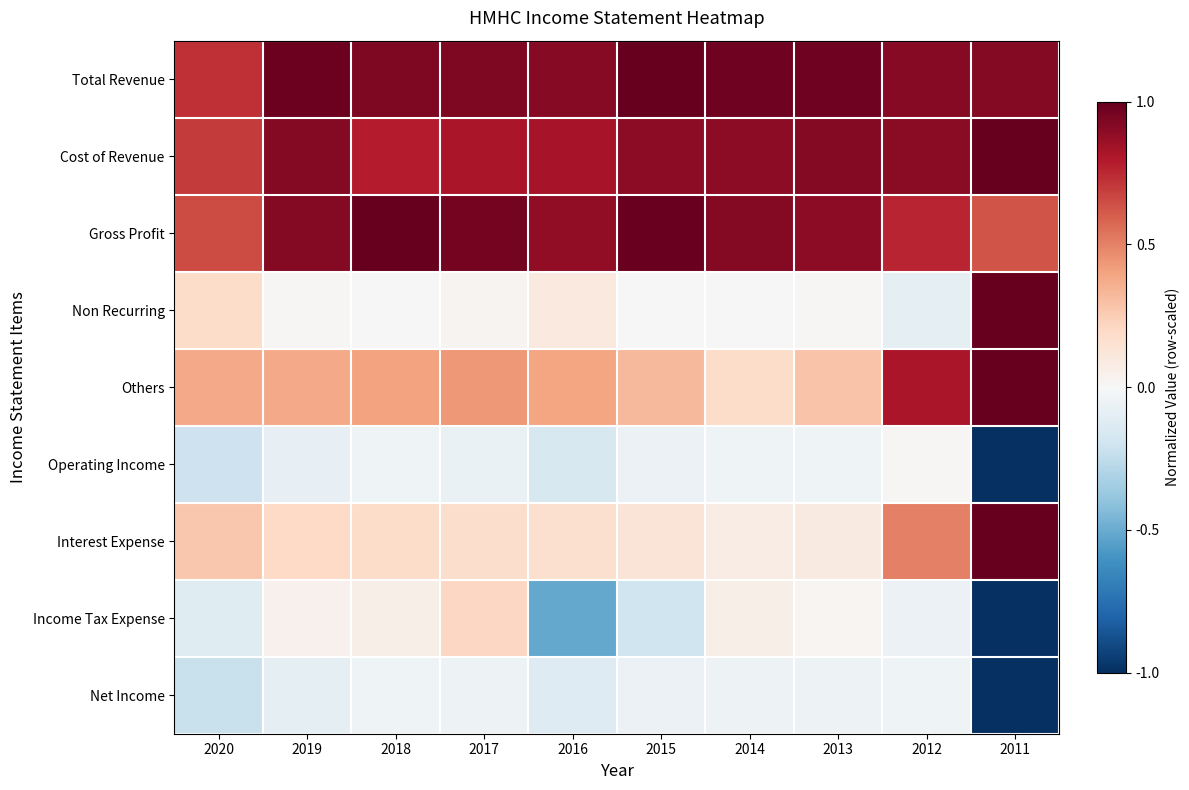

Reading right to left, what are all the values shown in this chart?

Total Revenue: 2011=0.9	2012=0.9	2013=1.0	2014=1.0	2015=1.0	2016=0.9	2017=0.9	2018=0.9	2019=1.0	2020=0.7
Cost of Revenue: 2011=1.0	2012=0.9	2013=0.9	2014=0.9	2015=0.9	2016=0.8	2017=0.8	2018=0.8	2019=0.9	2020=0.7
Gross Profit: 2011=0.6	2012=0.8	2013=0.9	2014=0.9	2015=1.0	2016=0.9	2017=1.0	2018=1.0	2019=0.9	2020=0.6
Non Recurring: 2011=1.0	2012=-0.1	2013=0.0	2014=0.0	2015=0.0	2016=0.1	2017=0.0	2018=0.0	2019=0.0	2020=0.2
Others: 2011=1.0	2012=0.8	2013=0.3	2014=0.2	2015=0.3	2016=0.4	2017=0.4	2018=0.4	2019=0.4	2020=0.4
Operating Income: 2011=-1.0	2012=0.0	2013=-0.0	2014=-0.0	2015=-0.1	2016=-0.2	2017=-0.1	2018=-0.0	2019=-0.1	2020=-0.2
Interest Expense: 2011=1.0	2012=0.5	2013=0.1	2014=0.1	2015=0.1	2016=0.2	2017=0.2	2018=0.2	2019=0.2	2020=0.3
Income Tax Expense: 2011=-1.0	2012=-0.1	2013=0.0	2014=0.1	2015=-0.2	2016=-0.5	2017=0.2	2018=0.1	2019=0.0	2020=-0.1
Net Income: 2011=-1.0	2012=-0.0	2013=-0.1	2014=-0.1	2015=-0.1	2016=-0.1	2017=-0.0	2018=-0.0	2019=-0.1	2020=-0.2